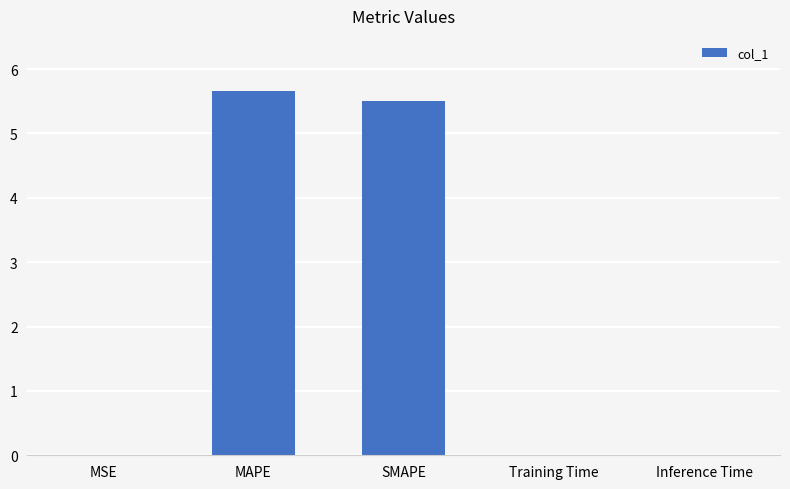

What is the difference between the values at MAPE and SMAPE?

0.2